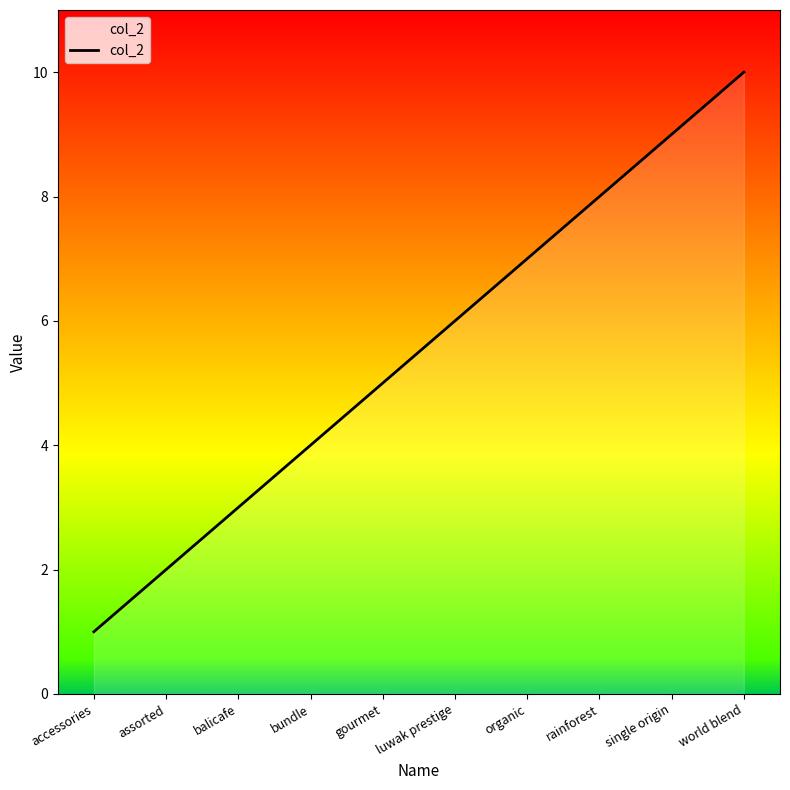

What is the greatest value displayed?

10